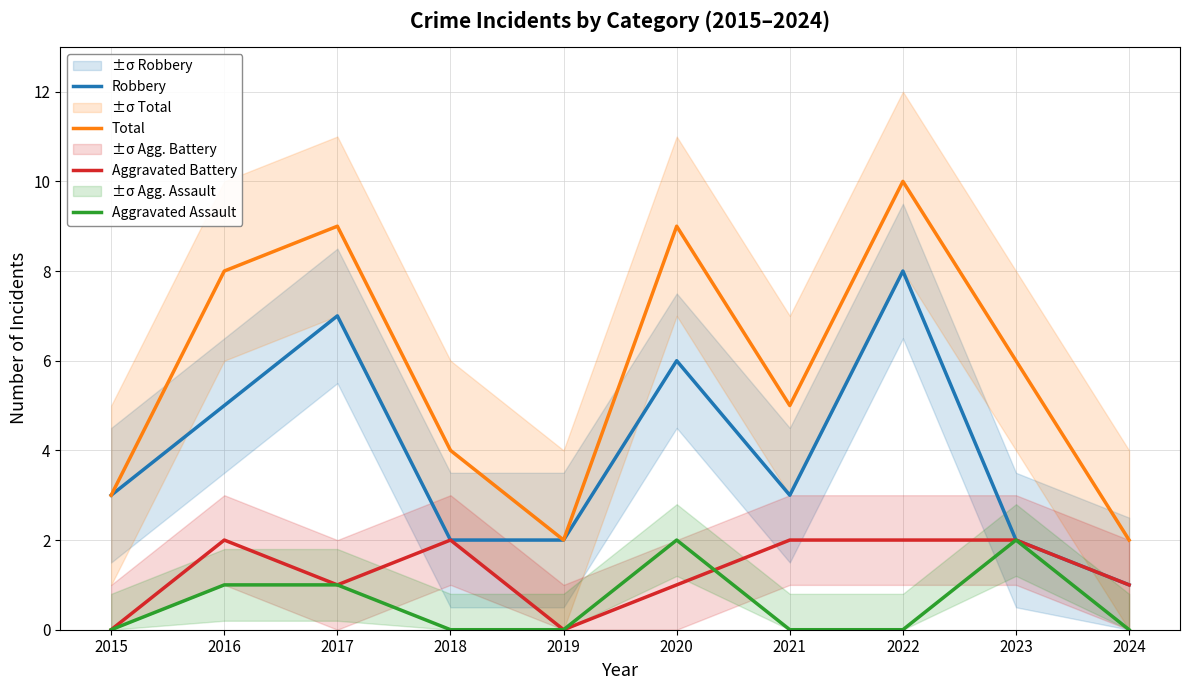

Reading left to right, list all the values displayed in this chart.

Robbery: 3	5	7	2	2	6	3	8	2	1
Total: 3	8	9	4	2	9	5	10	6	2
Aggravated Battery: 0	2	1	2	0	1	2	2	2	1
Aggravated Assault: 0	1	1	0	0	2	0	0	2	0